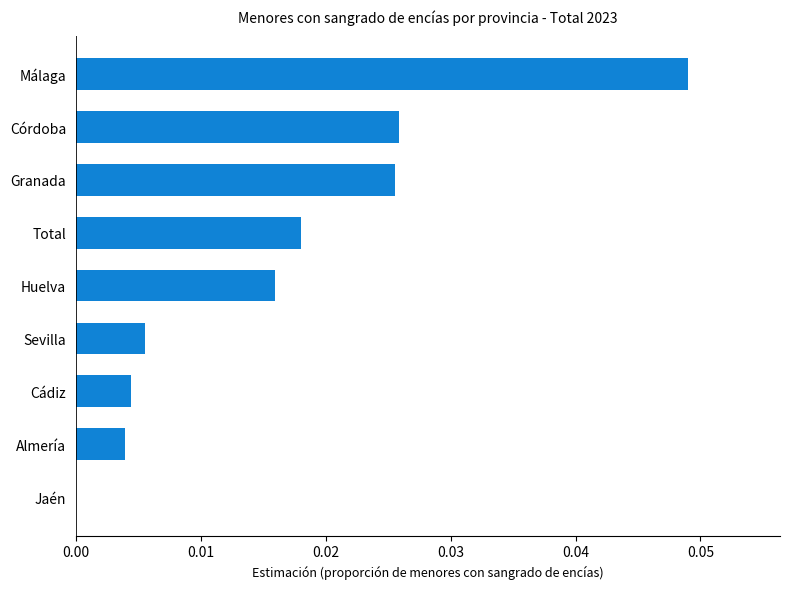

True or false: the data shows 0.0 at Granada.

True